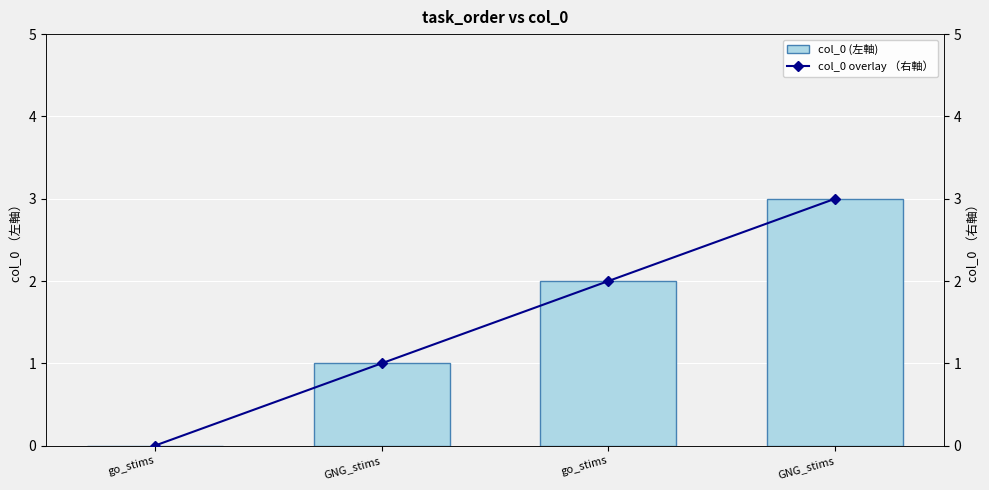

What is the total value across all series at GNG_stims?

2